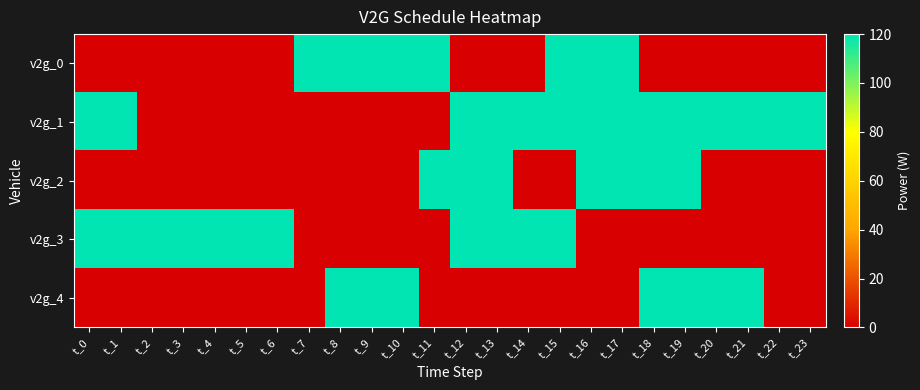

Which series has the widest spread of values?

v2g_0